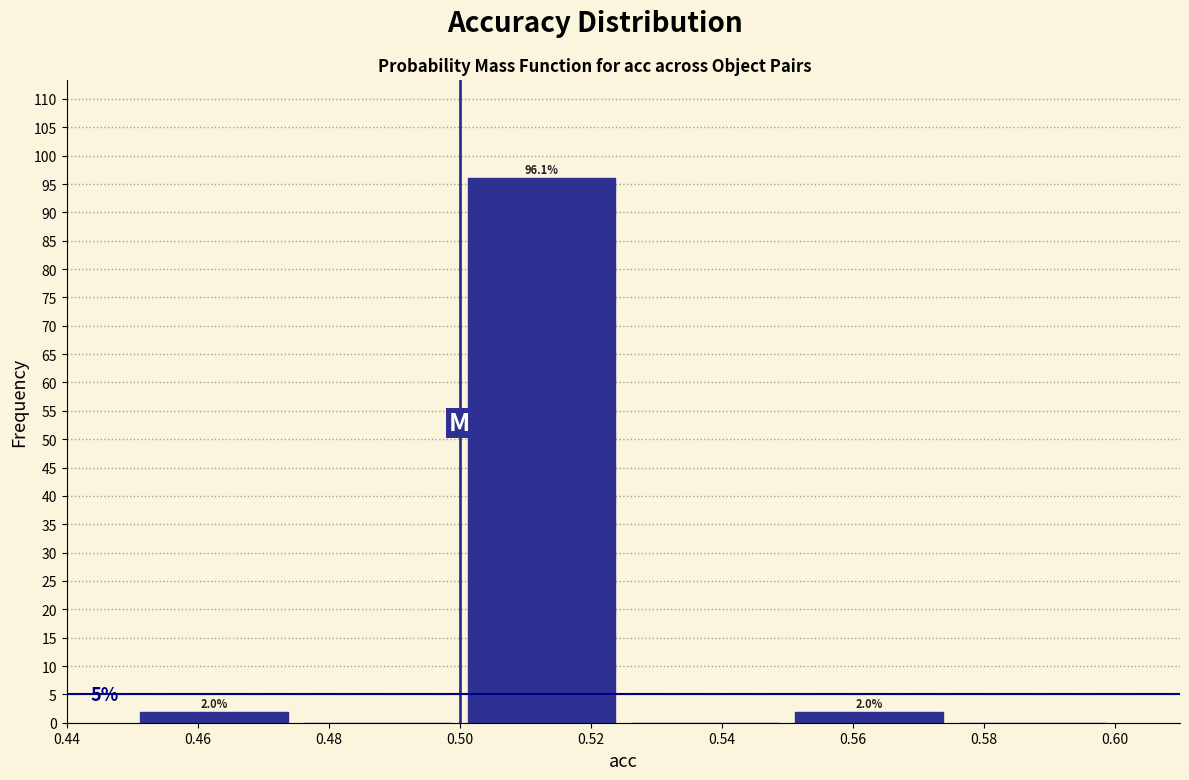

Over which range of the x-axis is the bar tallest?

0.500 to 0.525